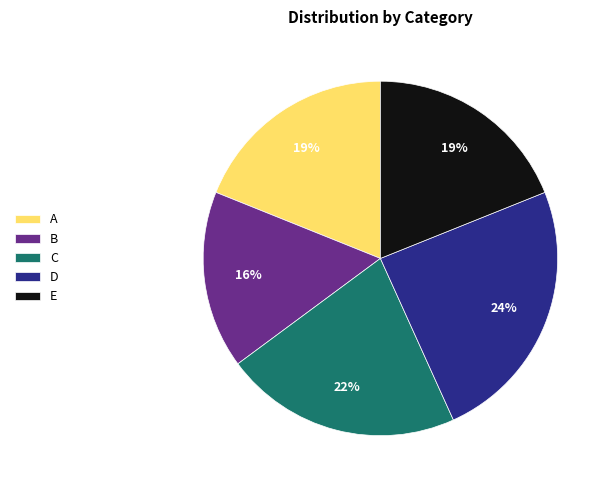

Is it true that B is 30% of the pie?

False